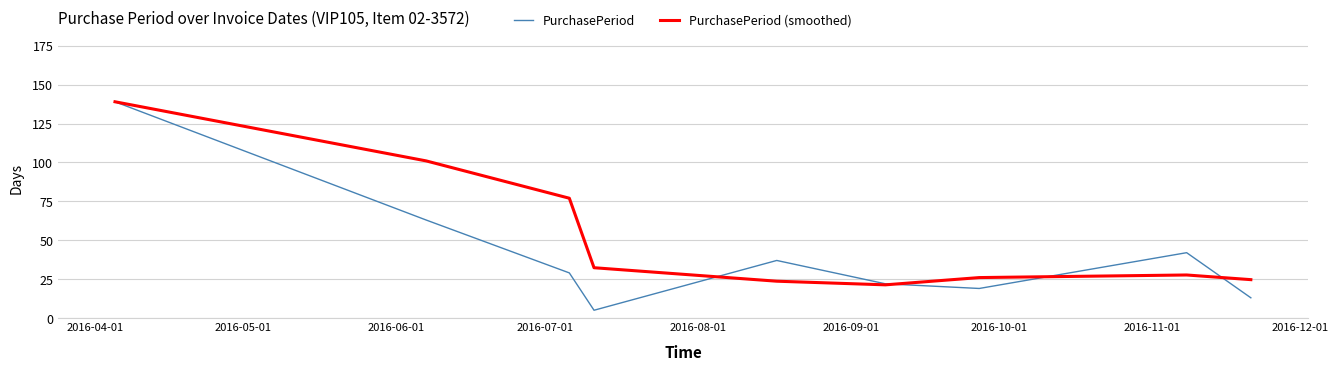

What is the sum of all PurchasePeriod values?

369.0